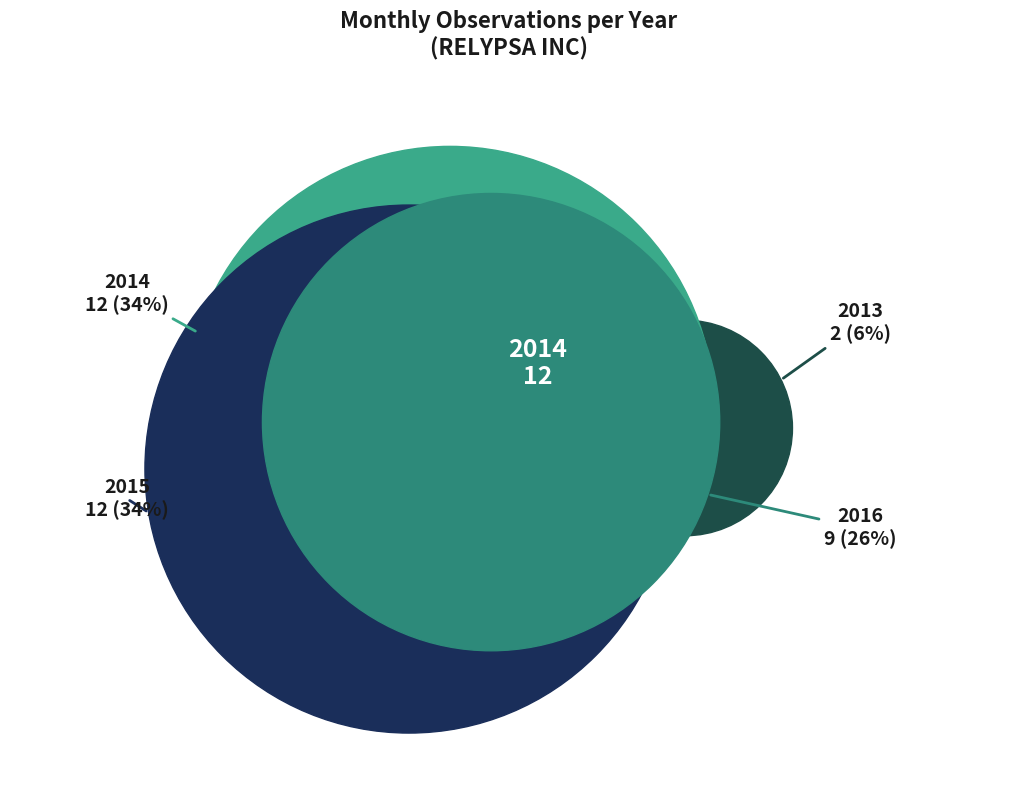

Rank the categories by value from lowest to highest.

2013, 2016, 2014, 2015